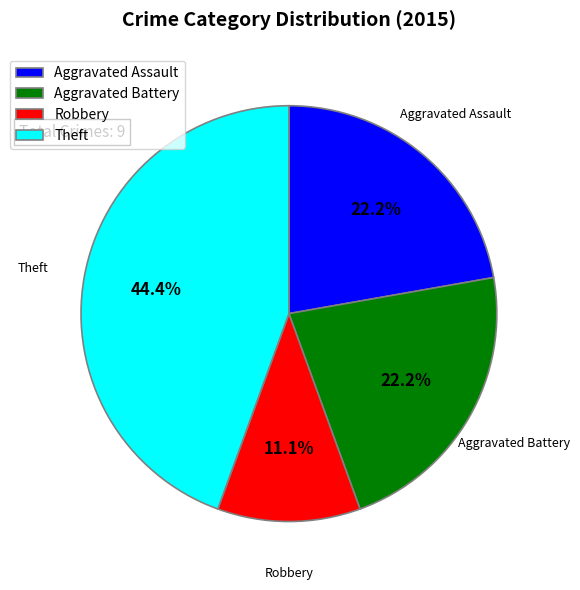

What is the total percentage of Aggravated Battery and Theft?

66.7%